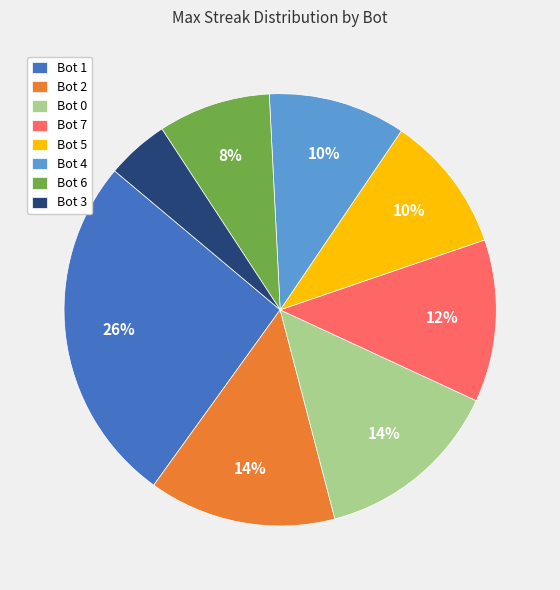

What percentage is the Bot 2 slice, to the nearest percent?

14%